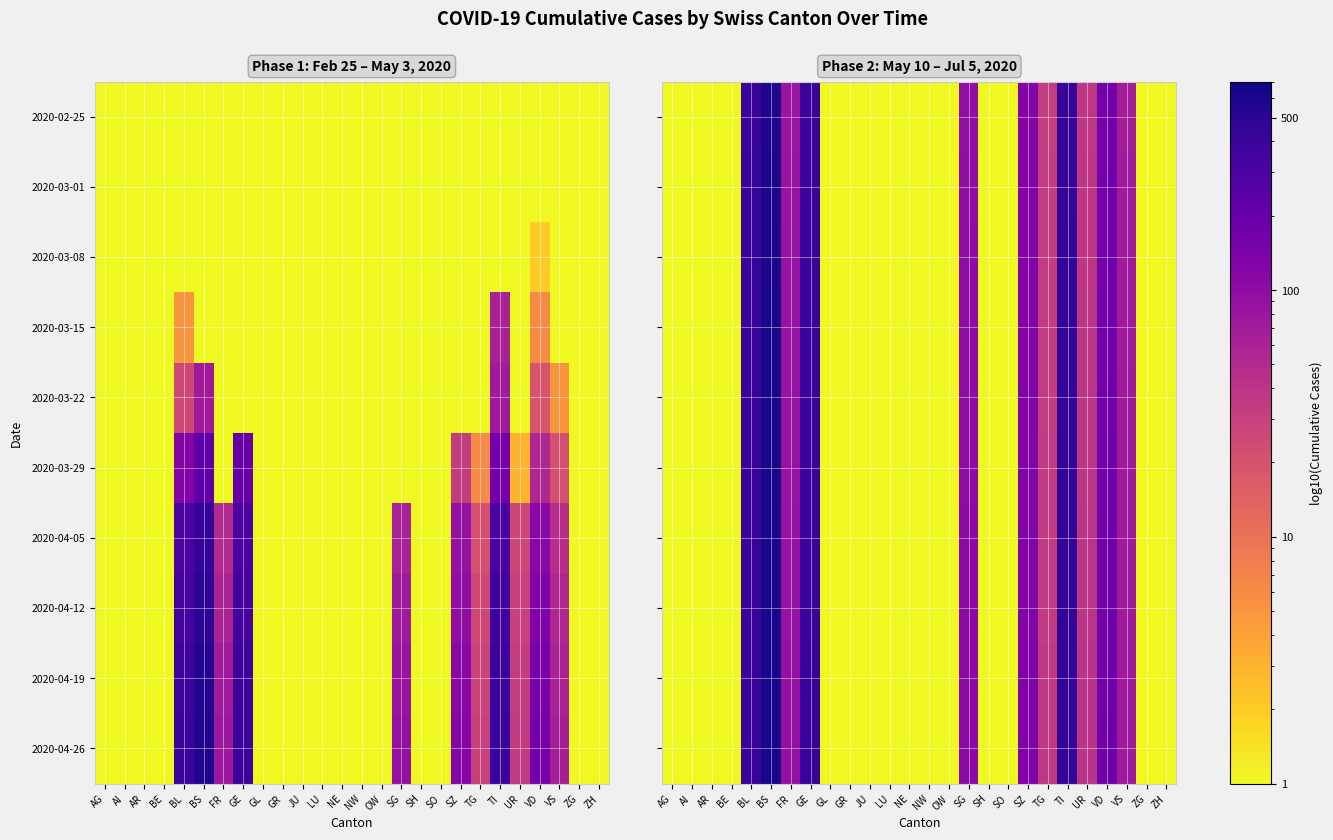

Which category has the lowest value across all series?

AG